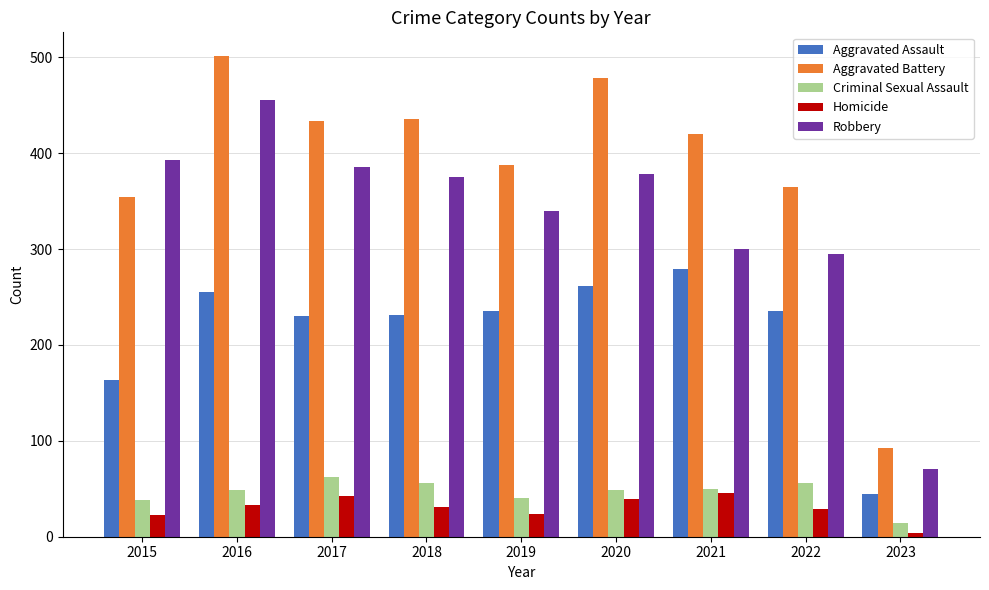

Is it true that Aggravated Assault equals 104 at 2017?

False